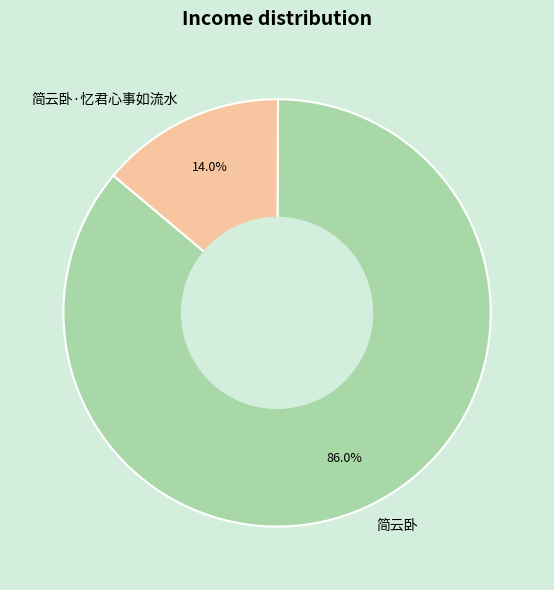

What is the ratio of the value at 简云卧·忆君心事如流水 to the value at 简云卧?

0.2